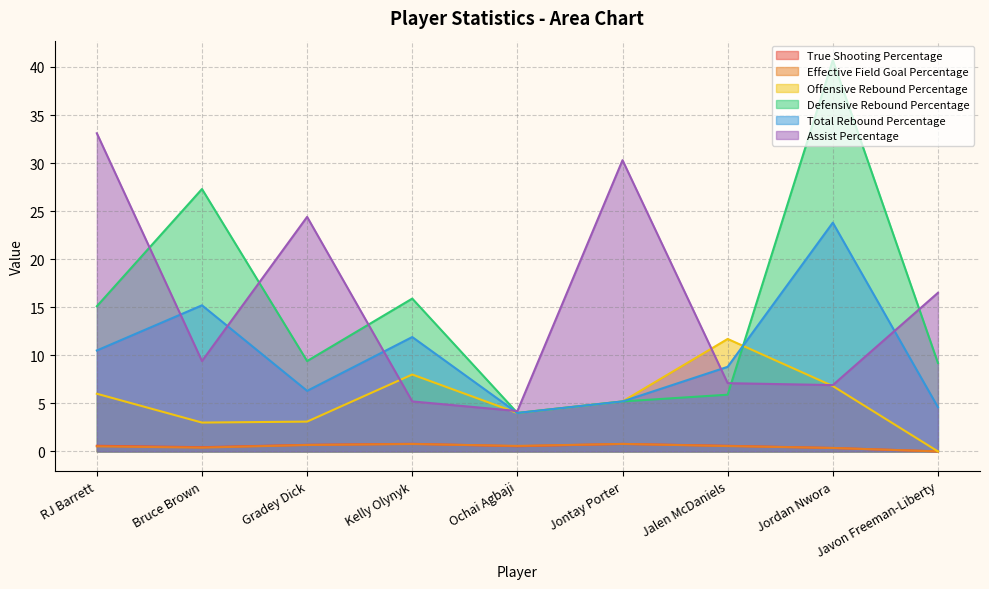

Does the chart have visible grid lines?

Yes